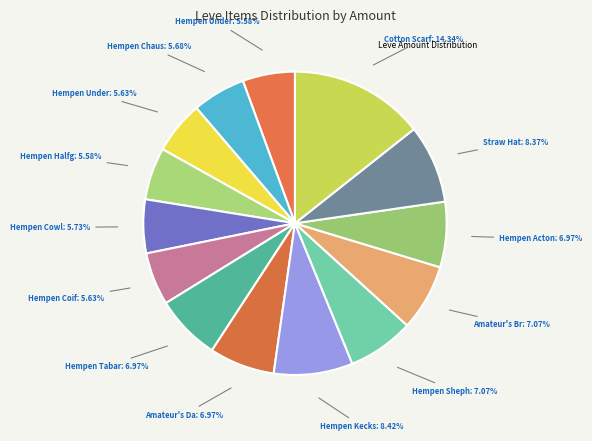

Does any single category account for the majority?

No